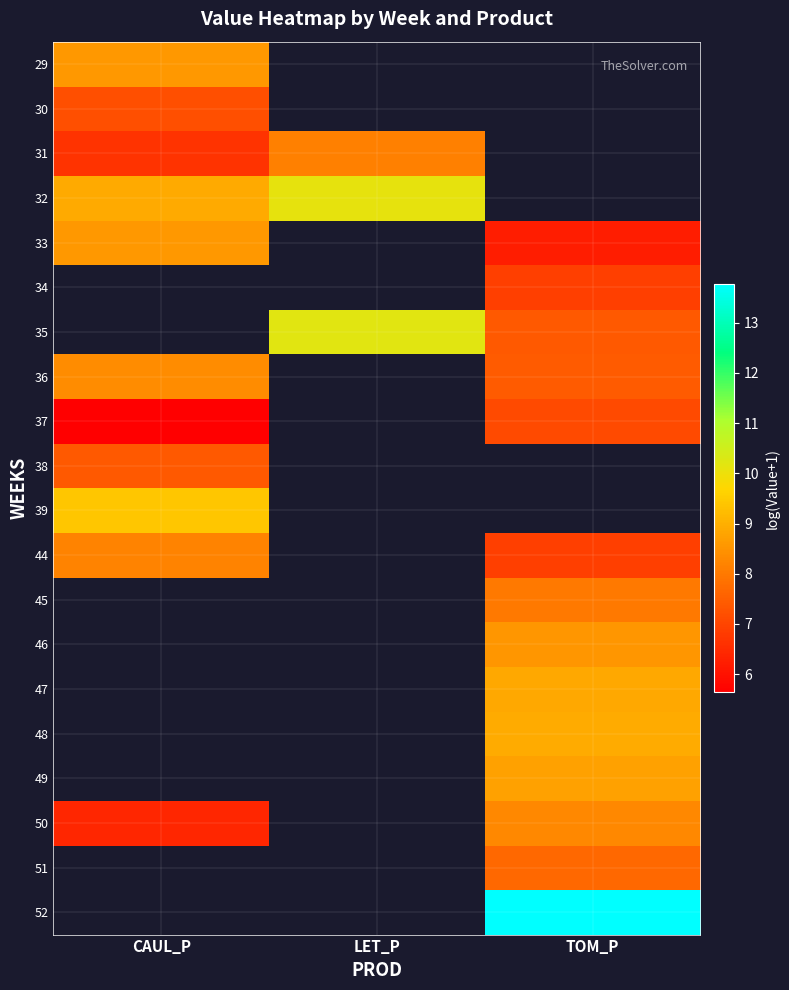

What is the maximum value for 33?

8.6